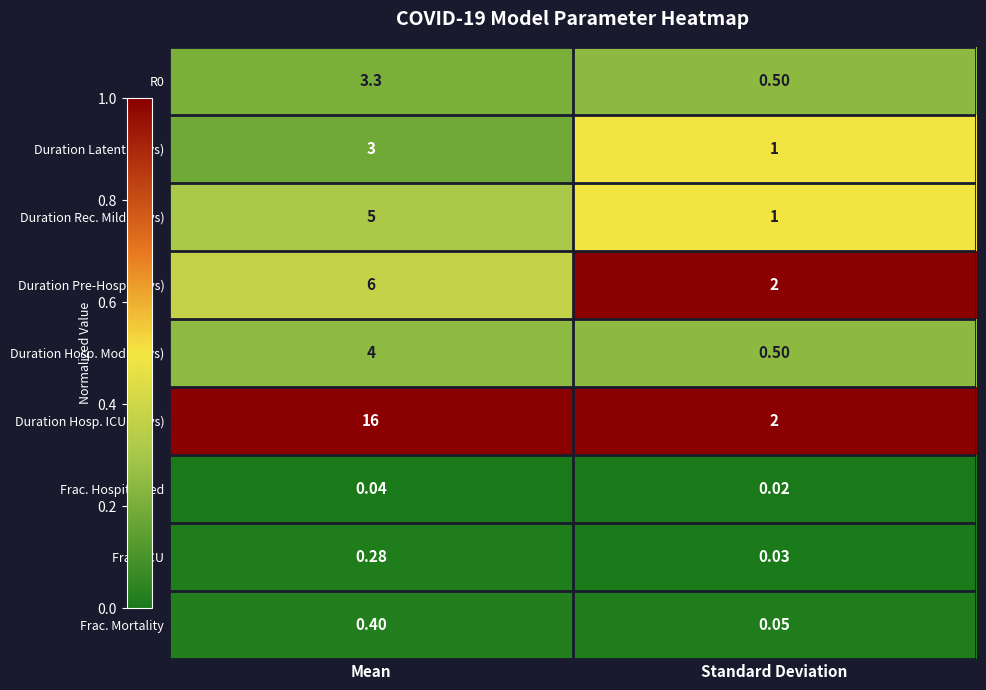

Which category has the lowest value in the Duration Pre-Hosp (days) series?

Standard Deviation